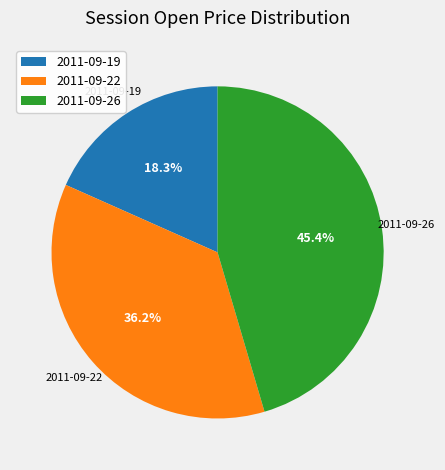

Rank the categories by value from highest to lowest.

2011-09-26, 2011-09-22, 2011-09-19